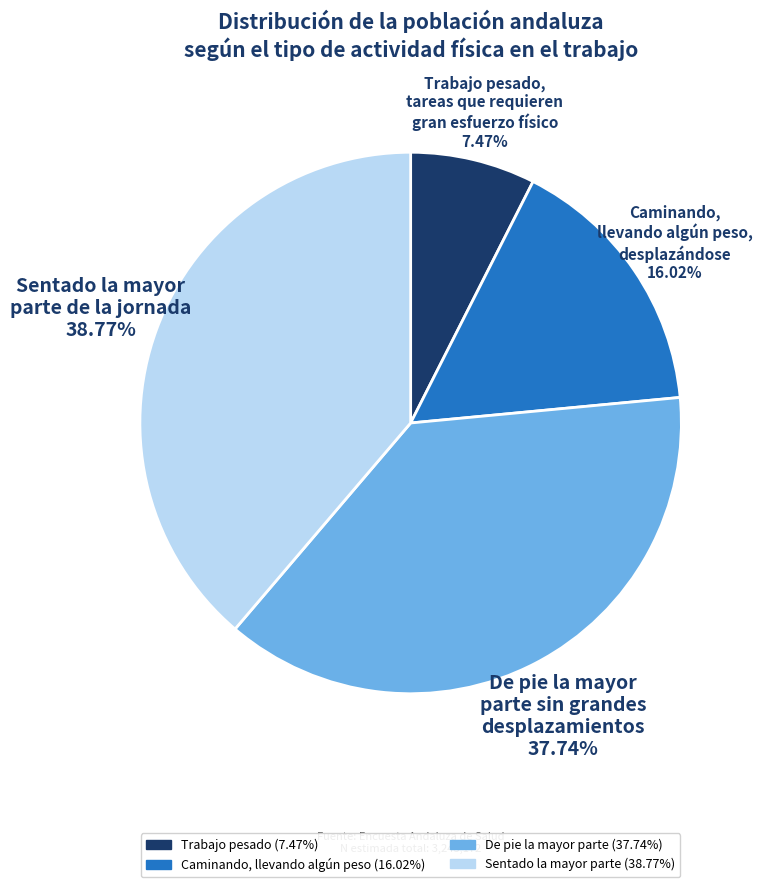

What is the ratio of the value at Sentado la mayor parte to the value at De pie la mayor parte?

1.0